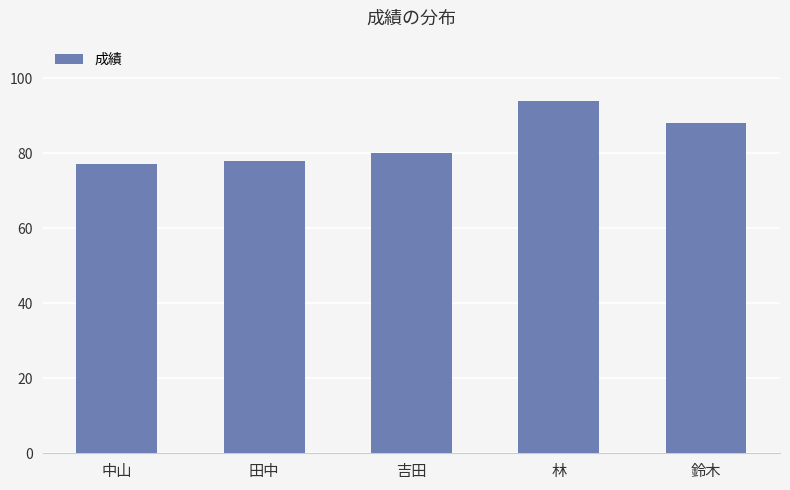

True or false: the data shows 94 at 林.

True